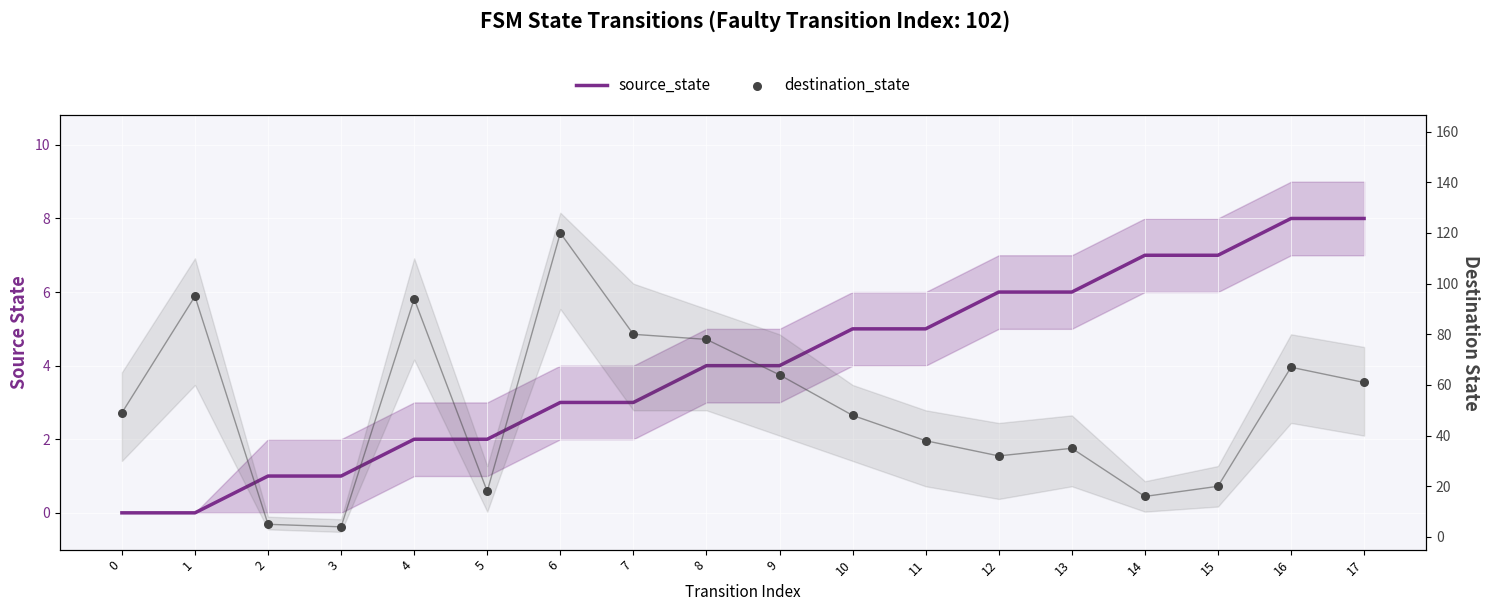

Which series has the widest spread of Y values?

destination_state